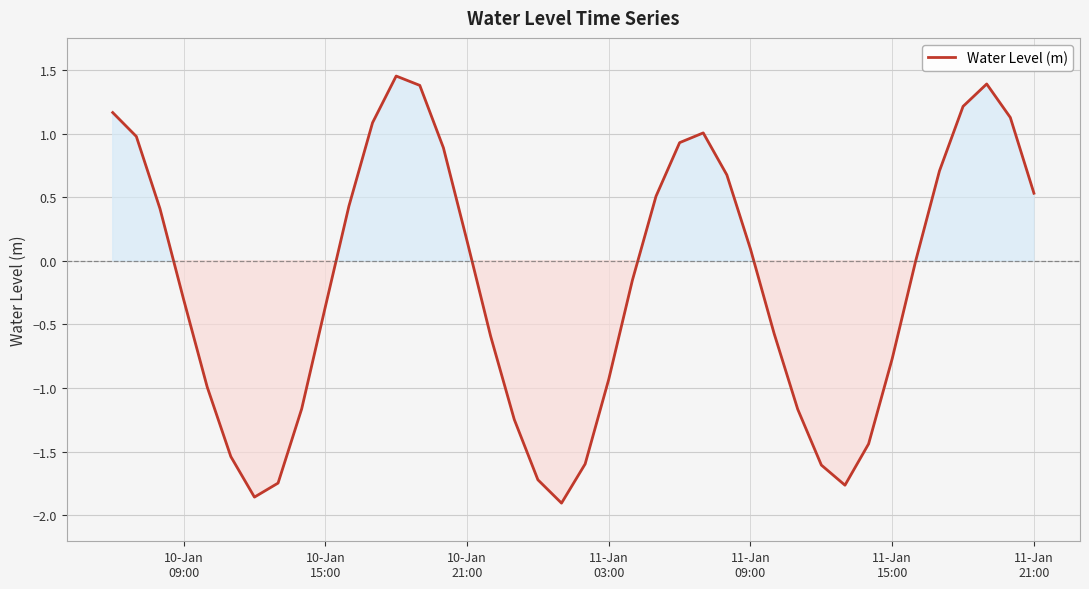

What is the difference between the maximum and minimum values?

3.4